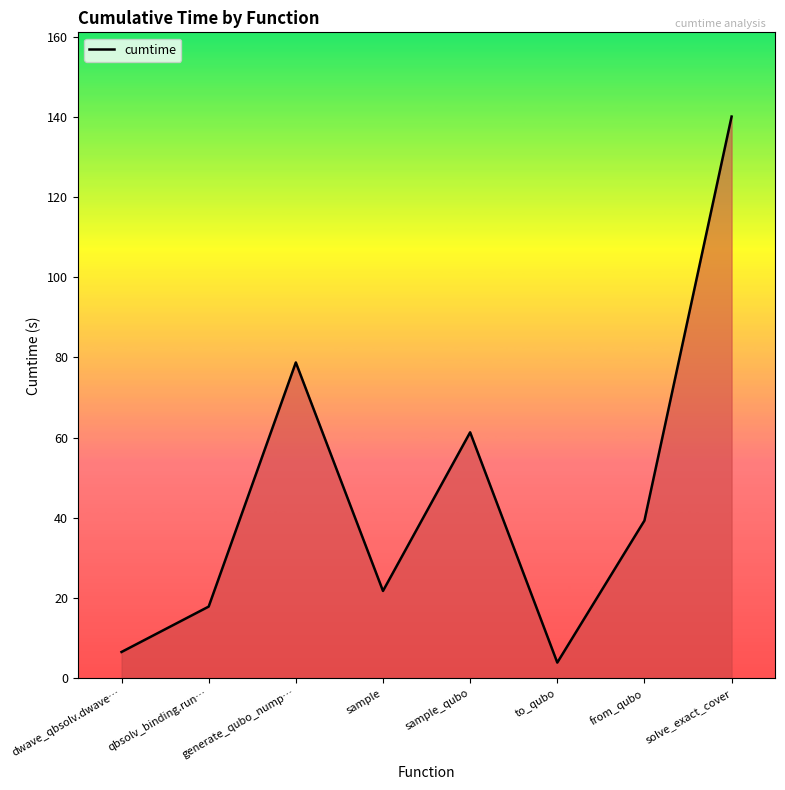

What is the smallest value displayed?

3.9